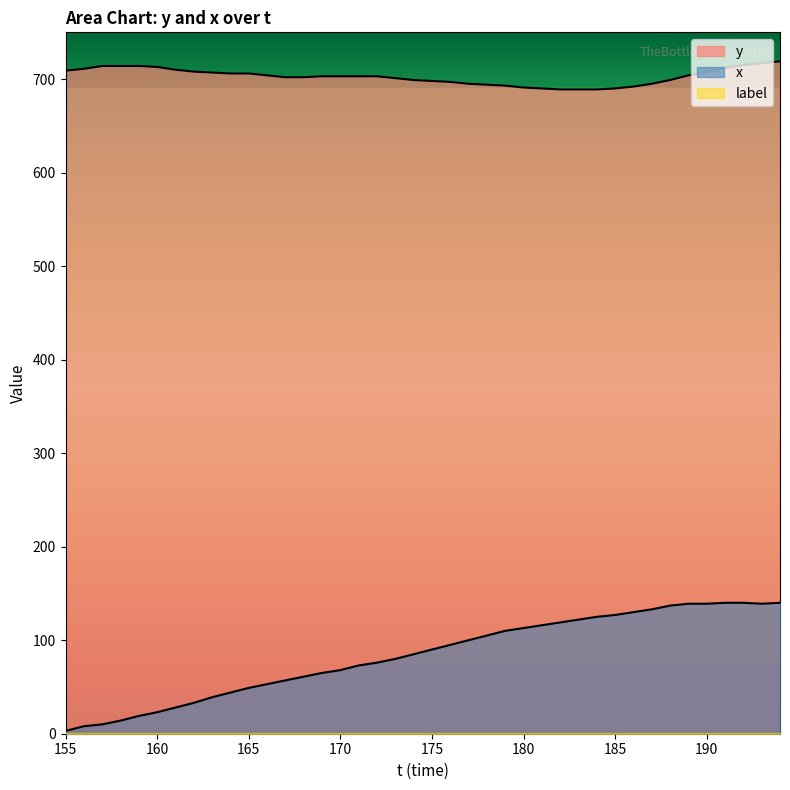

True or false: y and x cross at least once.

False